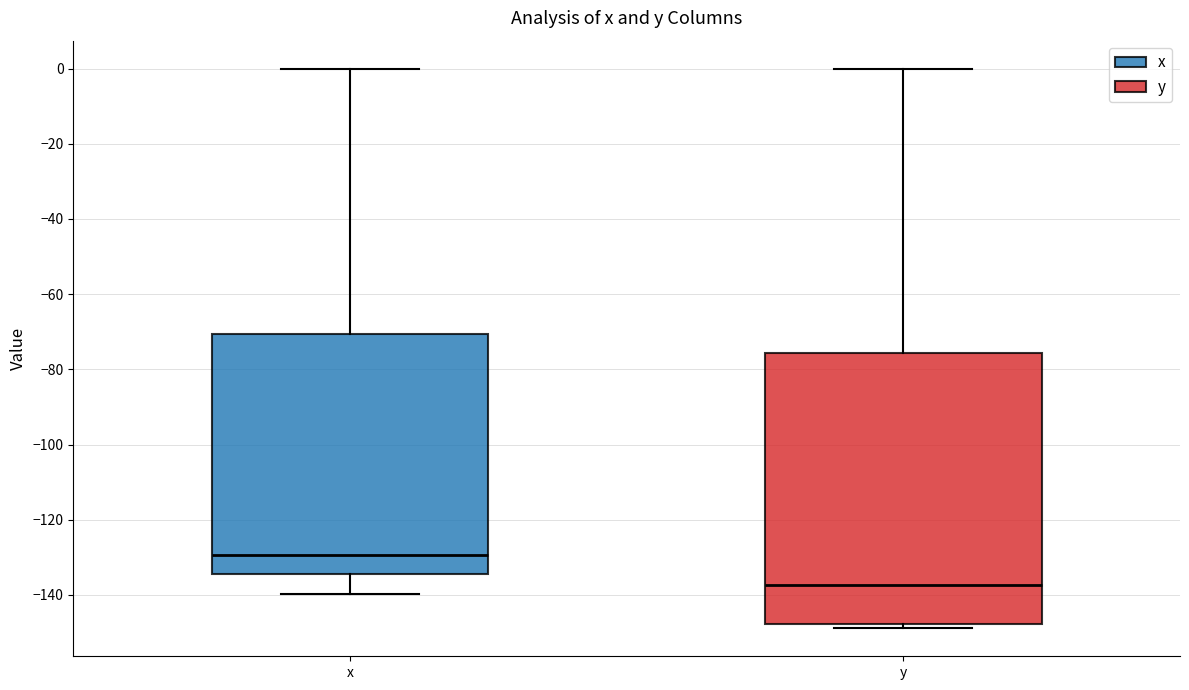

Where does the median line of the box for x sit on the y-axis? The values are not printed on the chart, so give them approximately, as read against the axis.

-130